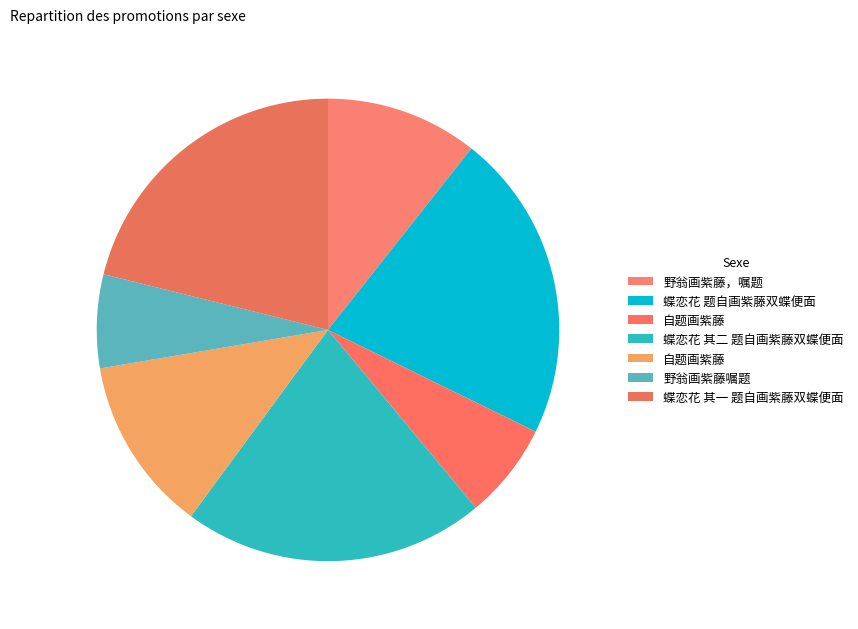

What is the smallest slice in the pie chart?

野翁画紫藤嘱题